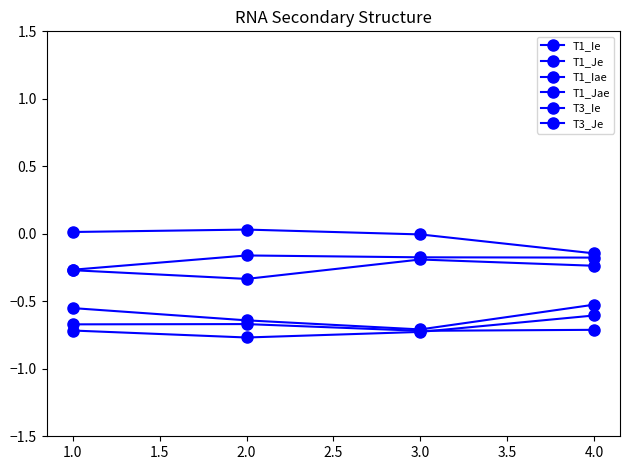

What is the lowest value of the T3_Je series?

-0.1